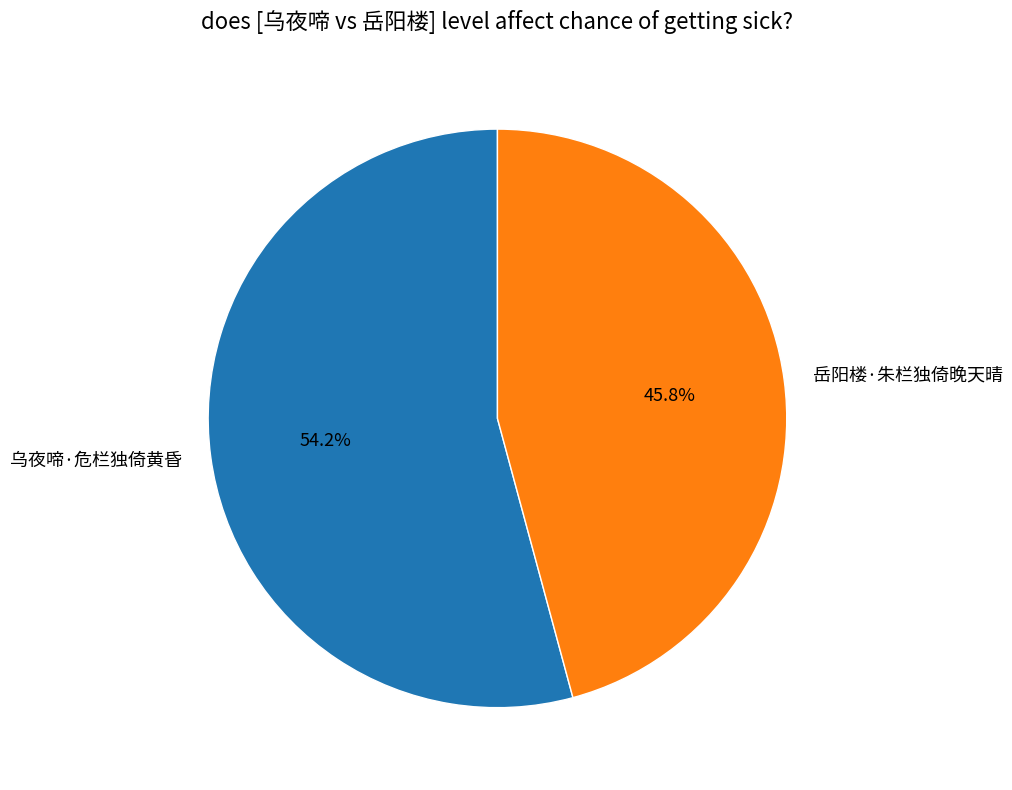

To the nearest percent, what is the difference between the 岳阳楼·朱栏独倚晚天晴 and 乌夜啼·危栏独倚黄昏 slice percentages?

8%